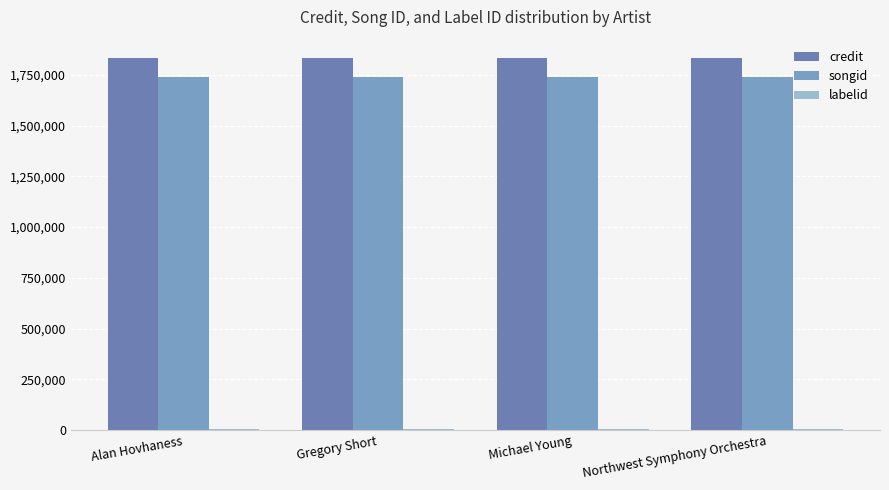

Reading left to right, transcribe all the data shown in this chart.

credit: 1831357	1831357	1831357	1831357
songid: 1737054	1737054	1737054	1737054
labelid: 4820	4820	4820	4820